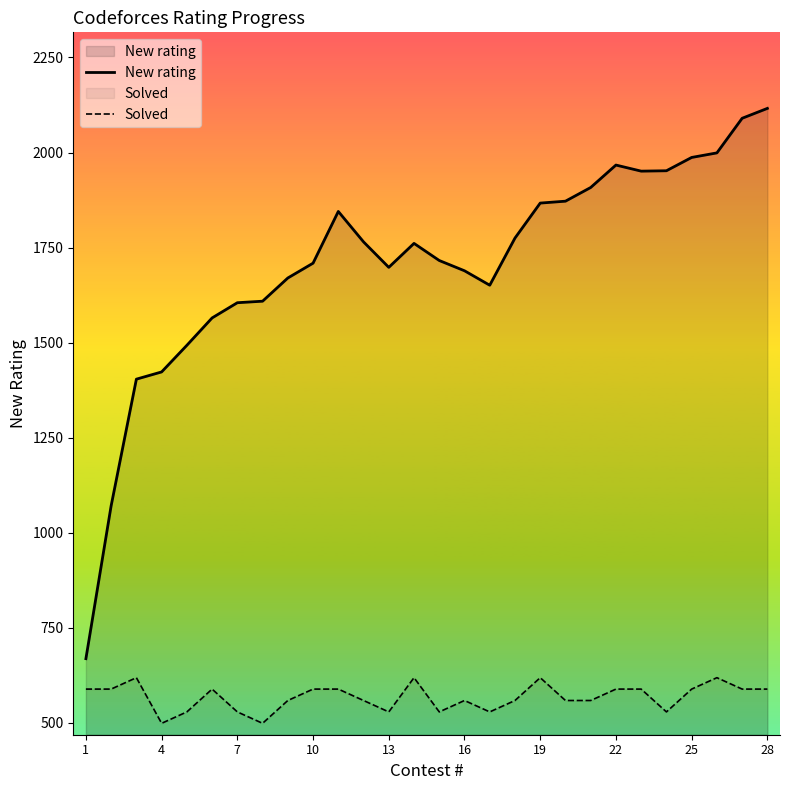

What is the maximum value shown in the chart?

2116